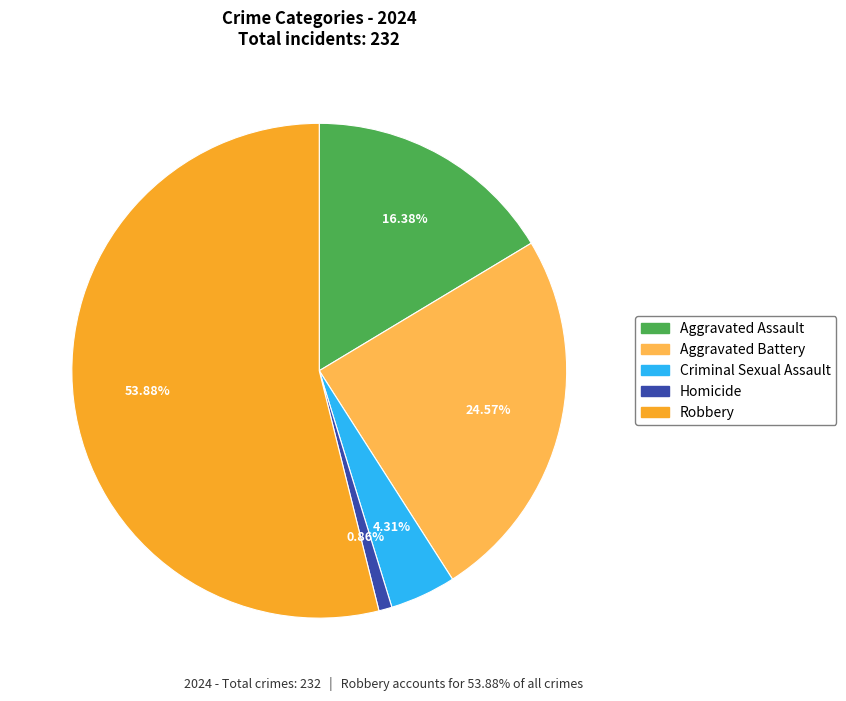

To the nearest percent, what percentage of the pie is Aggravated Battery?

25%